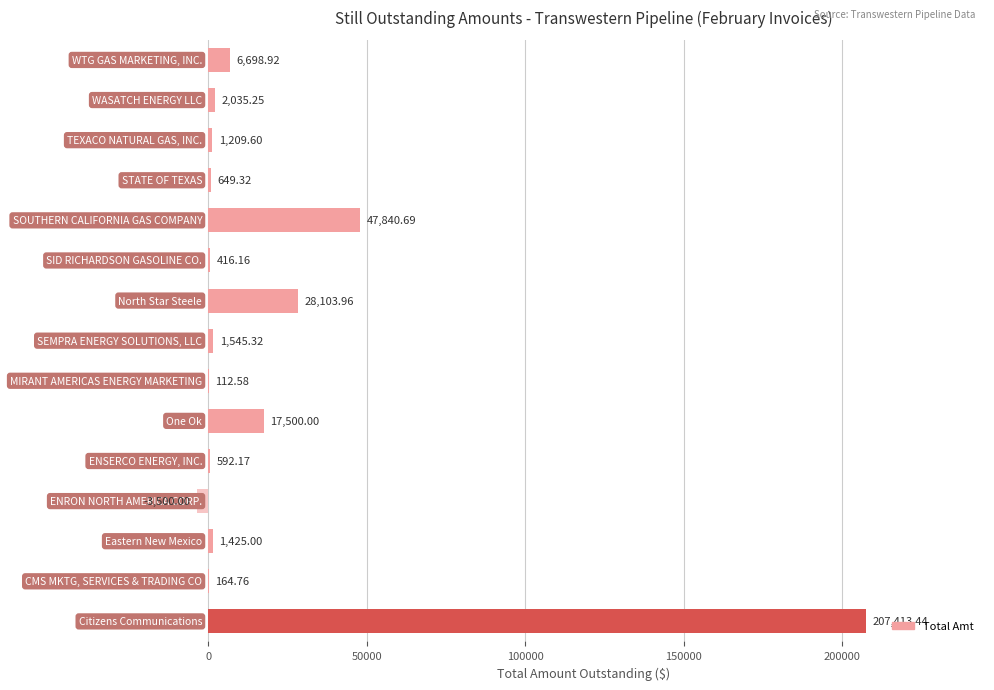

What is the sum of all values?

312207.2